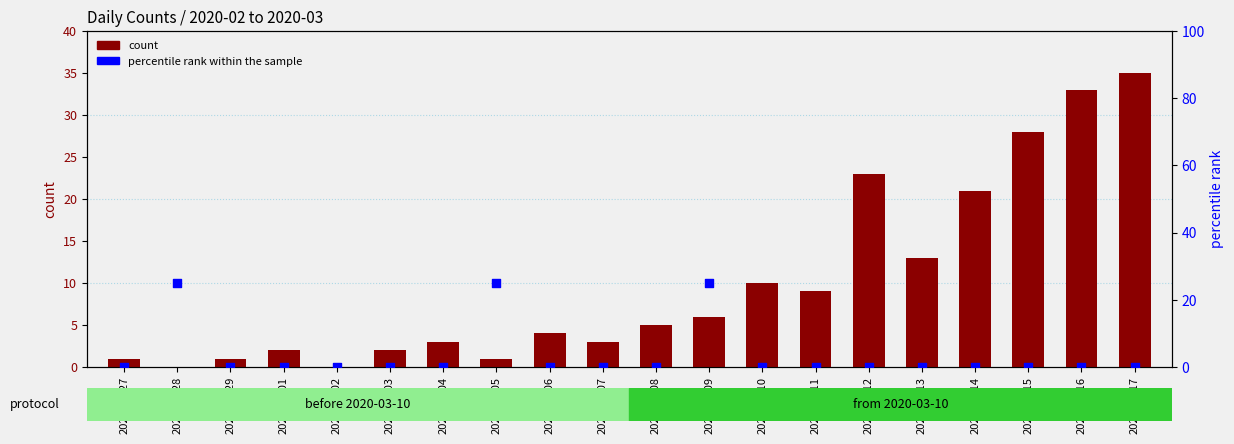

Which series has the largest Y range (max minus min)?

count